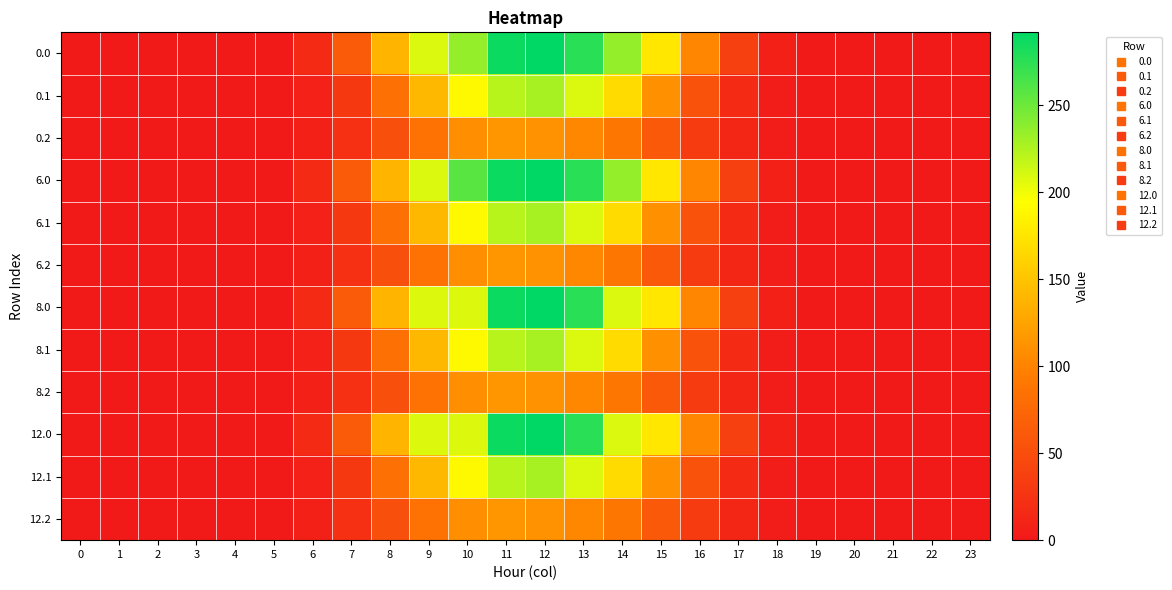

Rank the series at 14 from highest to lowest value.

0.0, 6.0, 8.0, 12.0, 0.1, 6.1, 8.1, 12.1, 0.2, 6.2, 8.2, 12.2